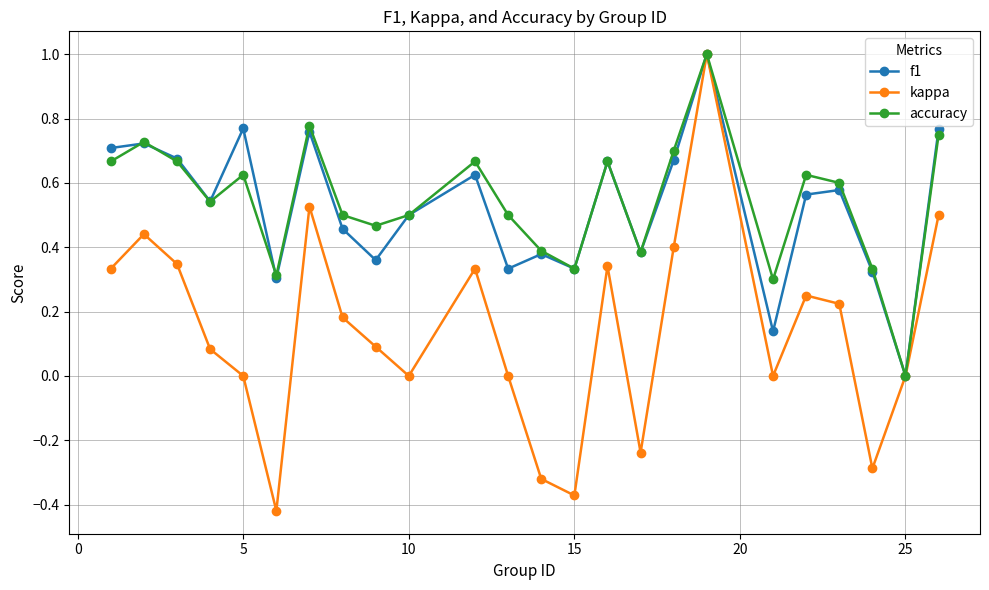

What is the greatest value displayed?

1.0